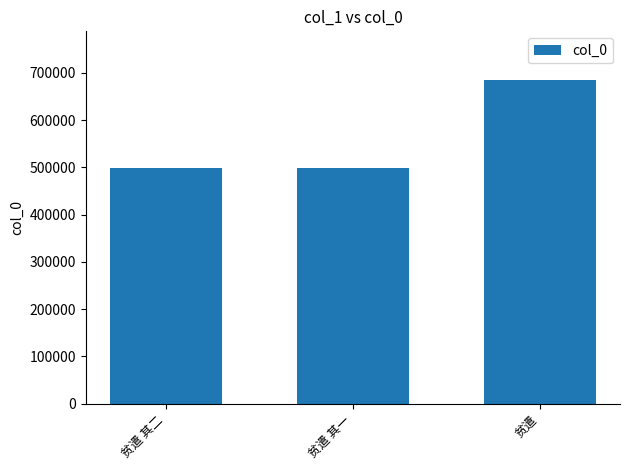

What is the greatest value displayed?

684756